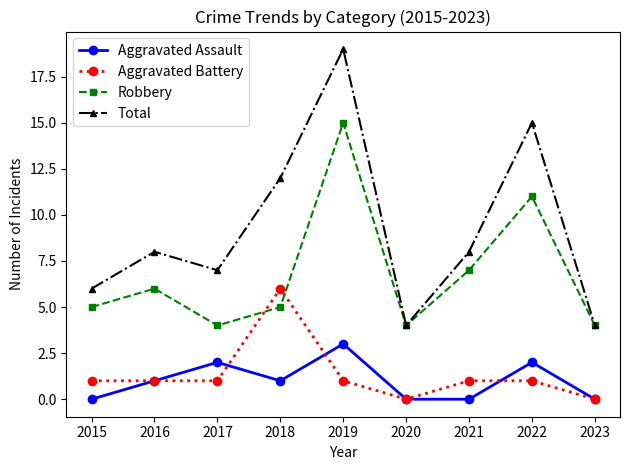

True or false: Total has a value of 6 at 2020.

False